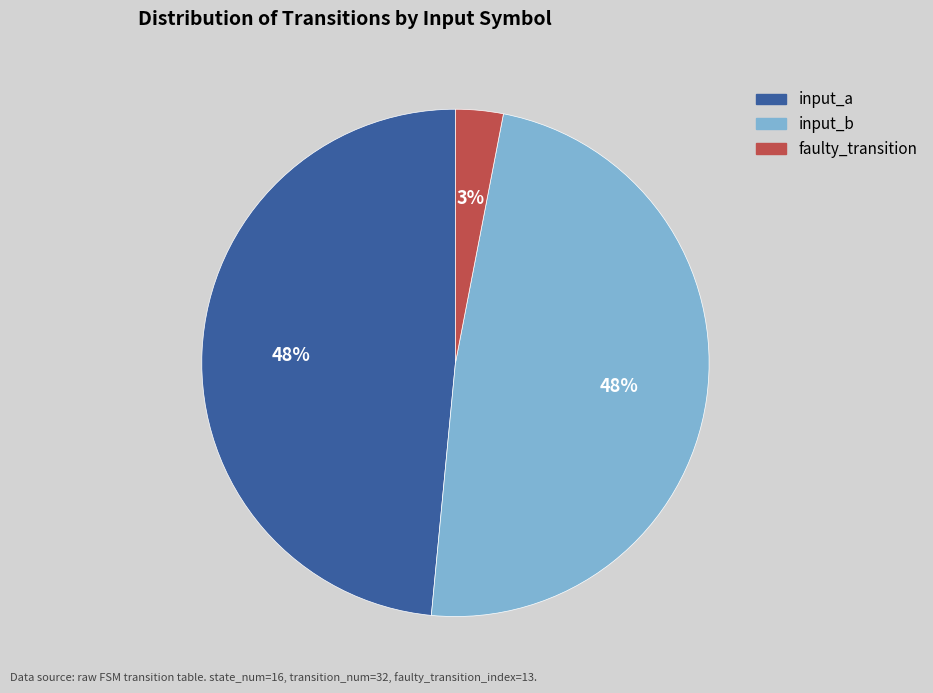

Is there a majority slice in this chart?

No